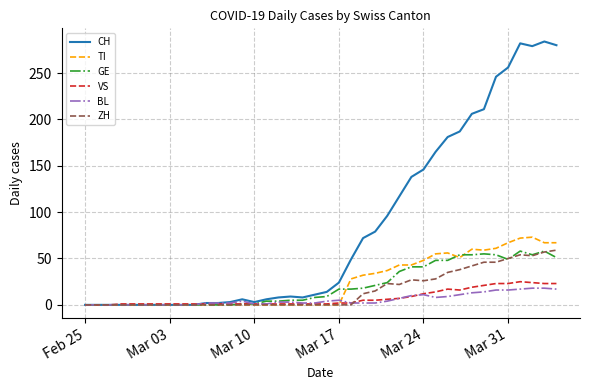

Which series has the widest spread of values?

CH